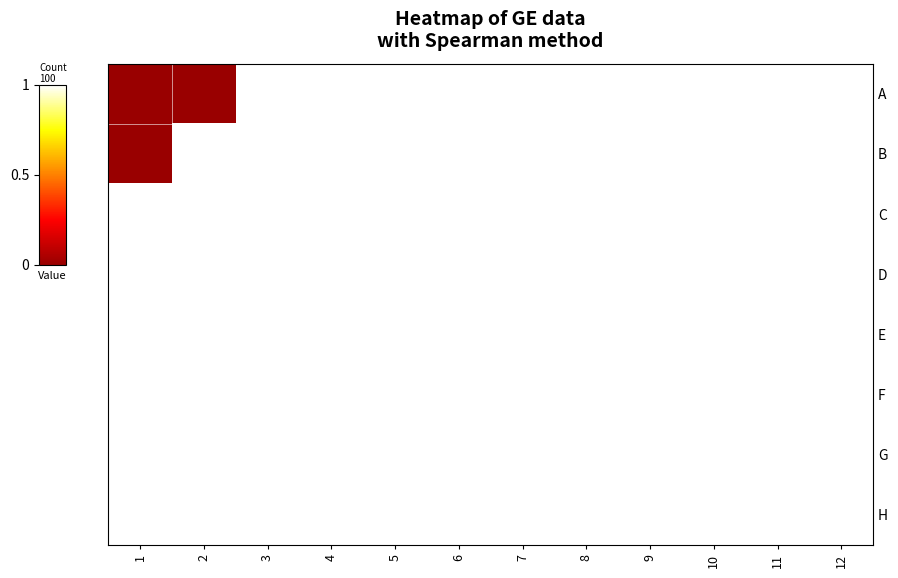

What is the greatest value displayed?

1